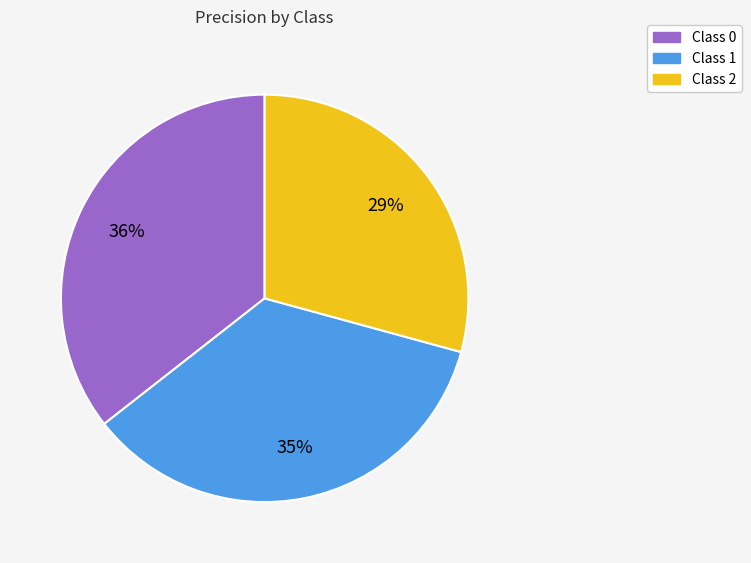

To the nearest percent, what is the average slice percentage?

33%